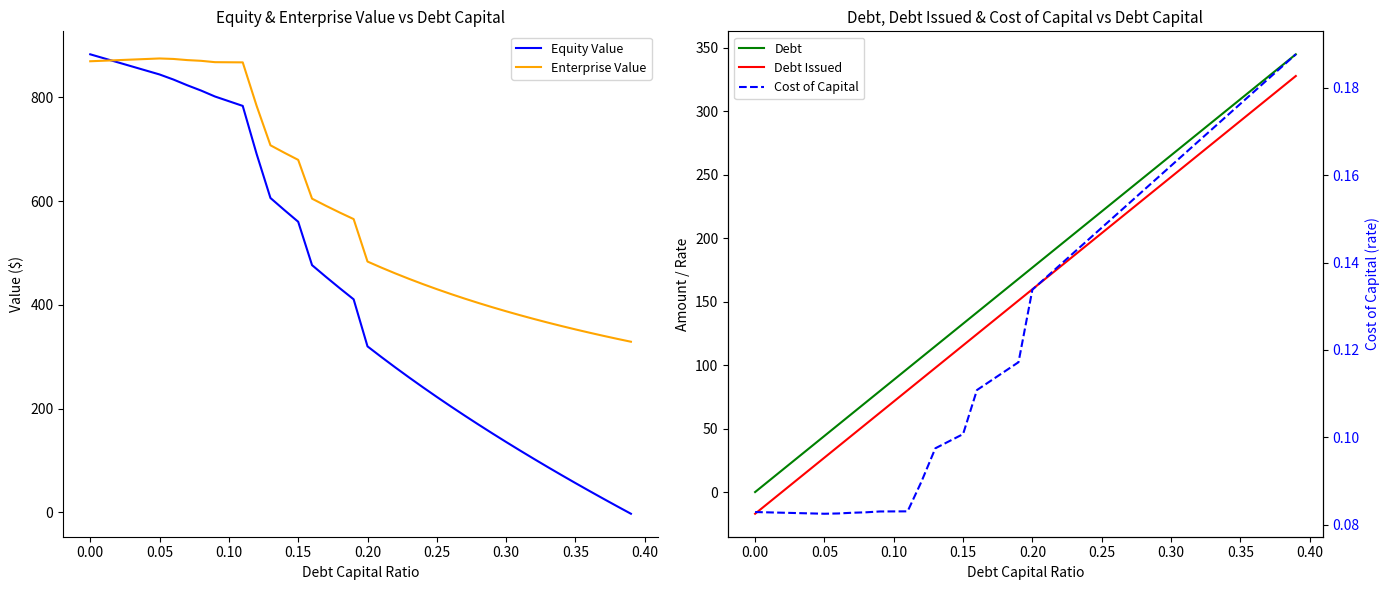

At which label does Debt first exceed 176?

0.20